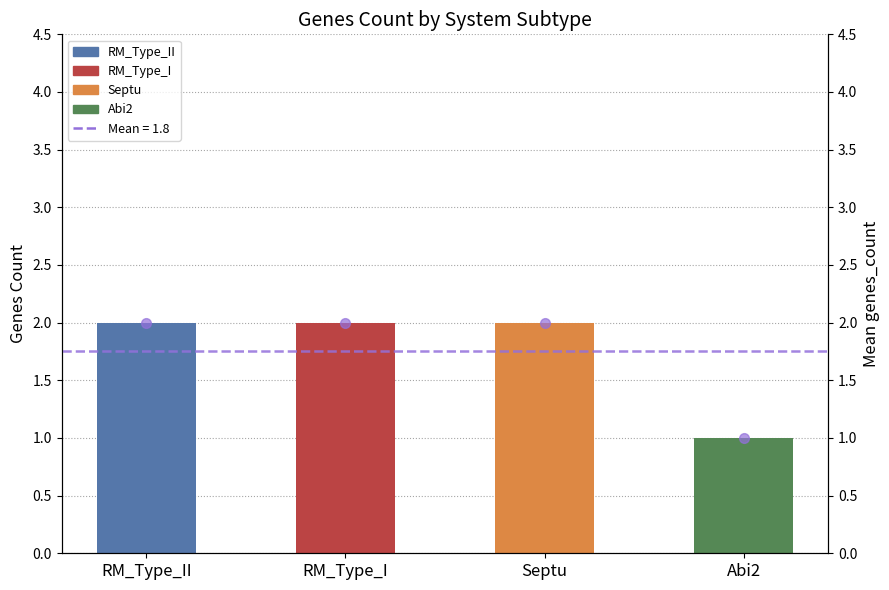

Rank the series at RM_Type_II from lowest to highest value.

genes_count, genes_count points